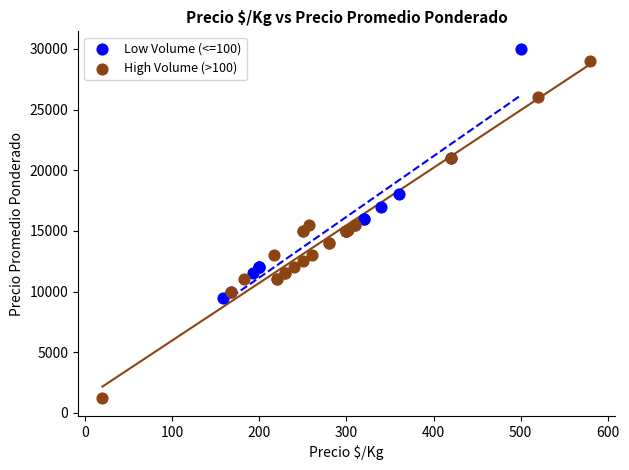

Which series has the widest spread of Y values?

High Volume (>100)